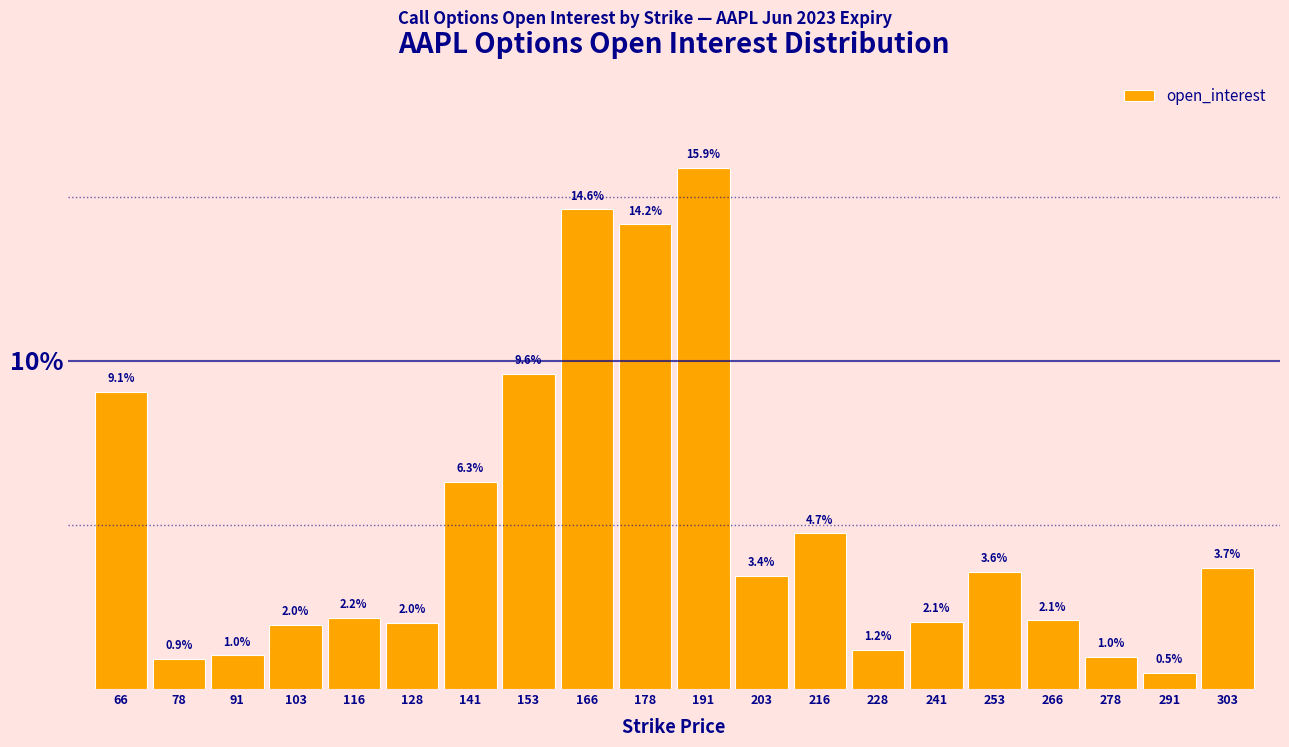

Reading left to right, extract all data points from this chart.

9.1	0.9	1.0	2.0	2.2	2.0	6.3	9.6	14.6	14.2	15.9	3.4	4.7	1.2	2.1	3.6	2.1	1.0	0.5	3.7